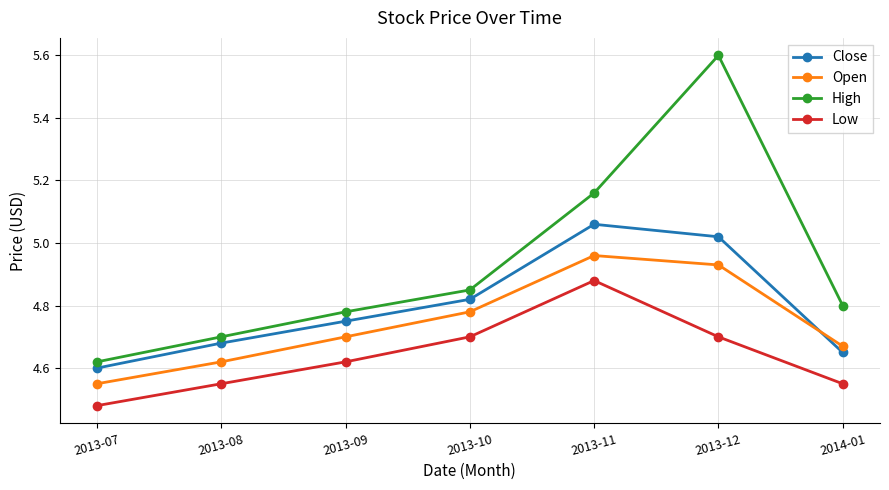

How many series are shown in this chart?

4